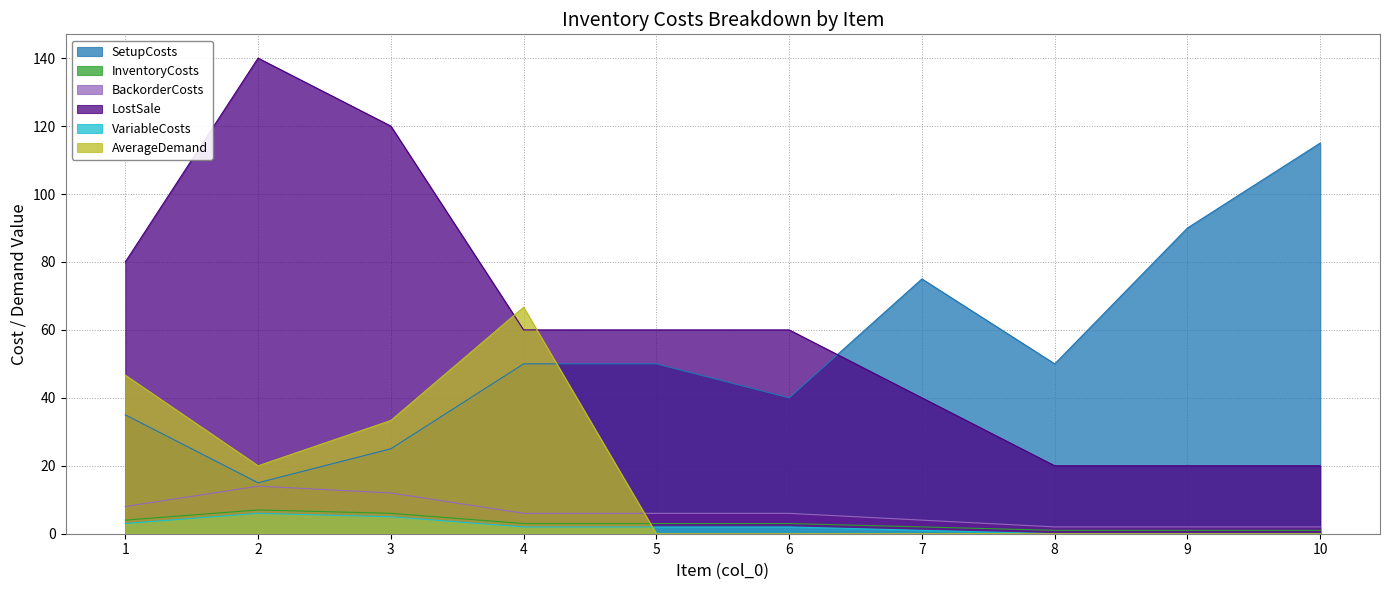

What is the greatest value displayed?

140.0